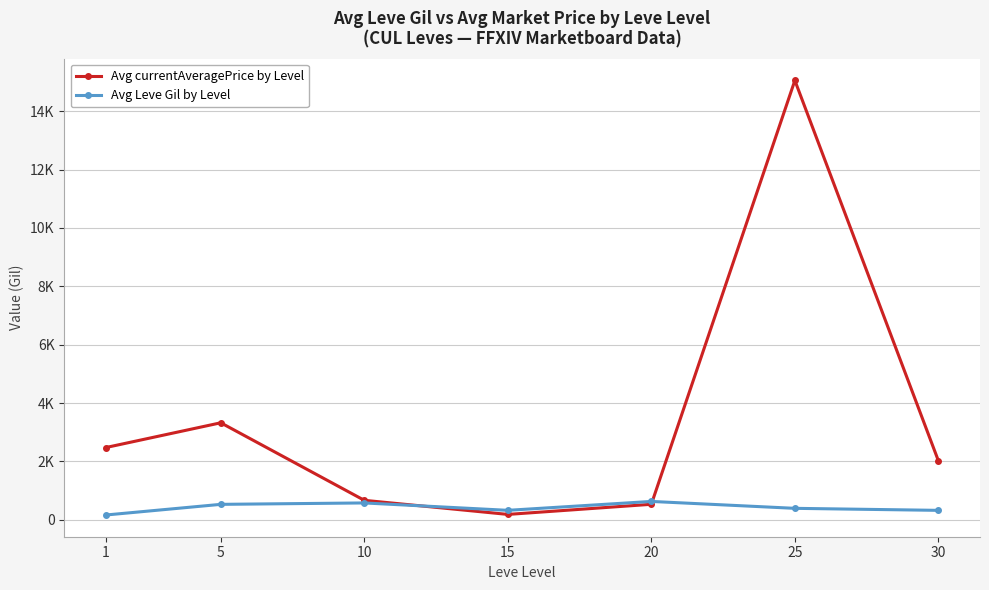

Is it true that Avg Leve Gil by Level equals 531.8 at 25?

False